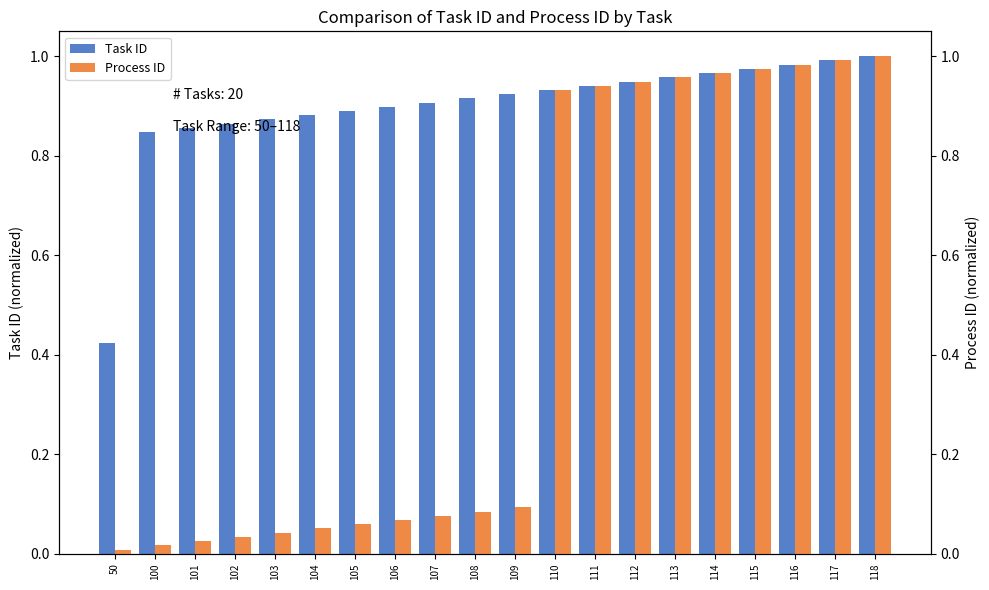

What is the highest value of the Task ID series?

1.0